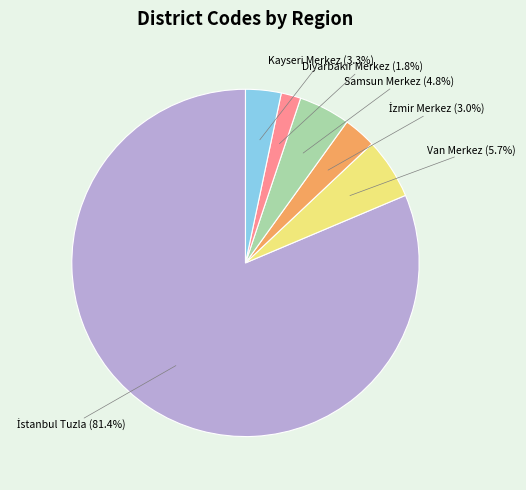

Is it true that Van Merkez is 6% of the pie?

True